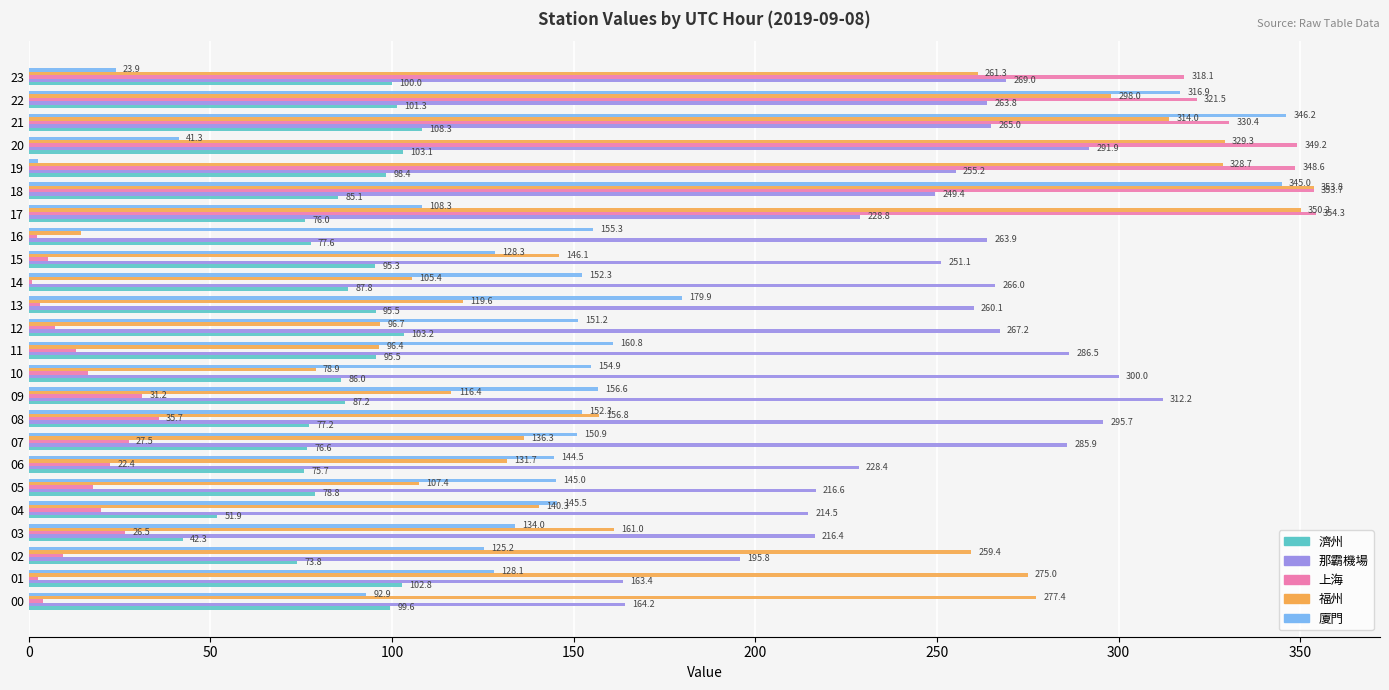

What is the maximum value shown in the chart?

354.3